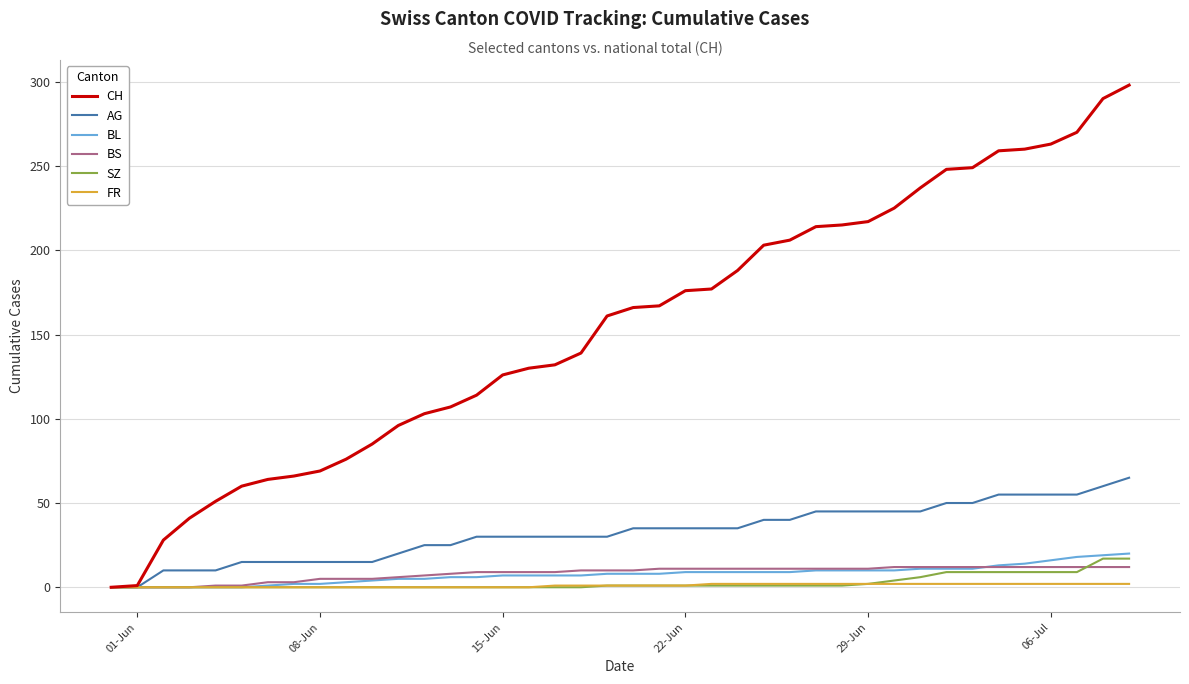

Which series has the largest total across all categories?

CH